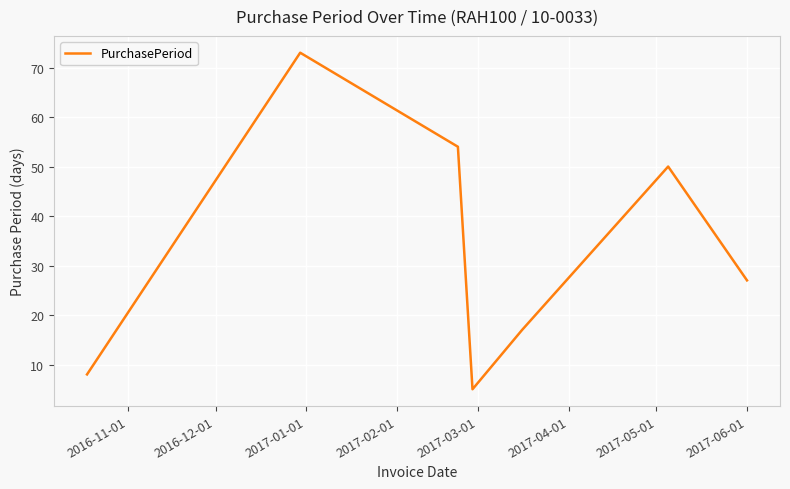

What is the average value?

33